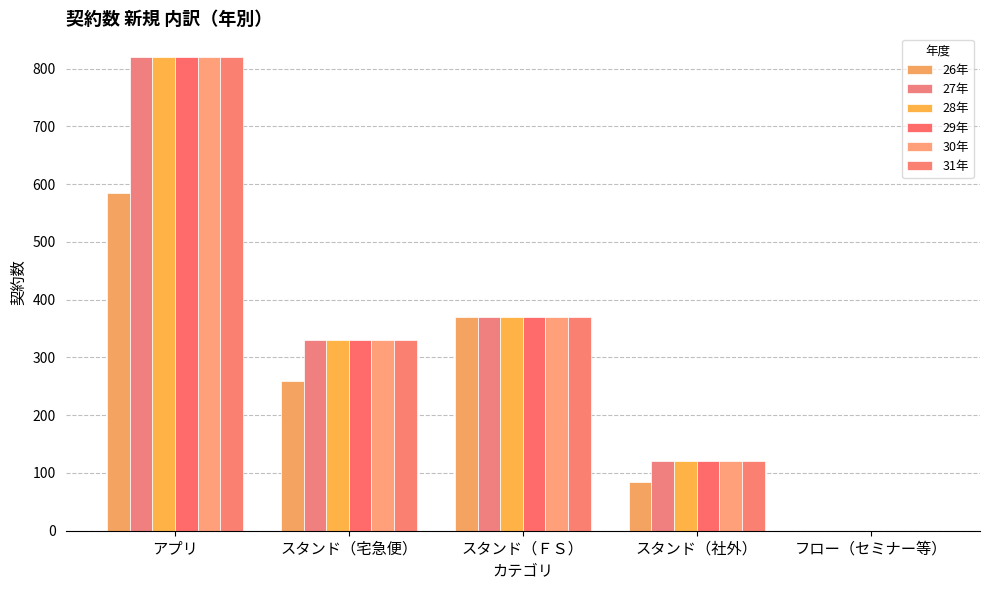

How many groups of bars are there?

5